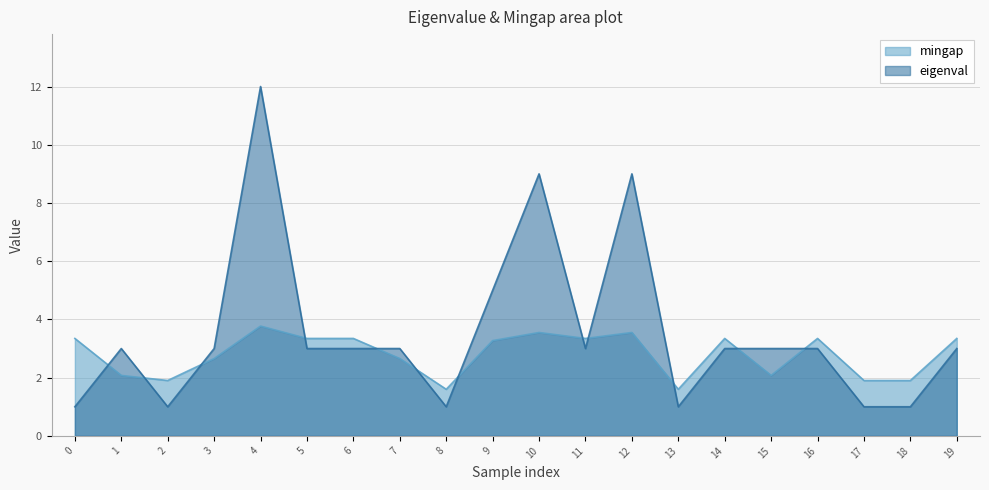

How many data points in eigenval are less than 3?

6